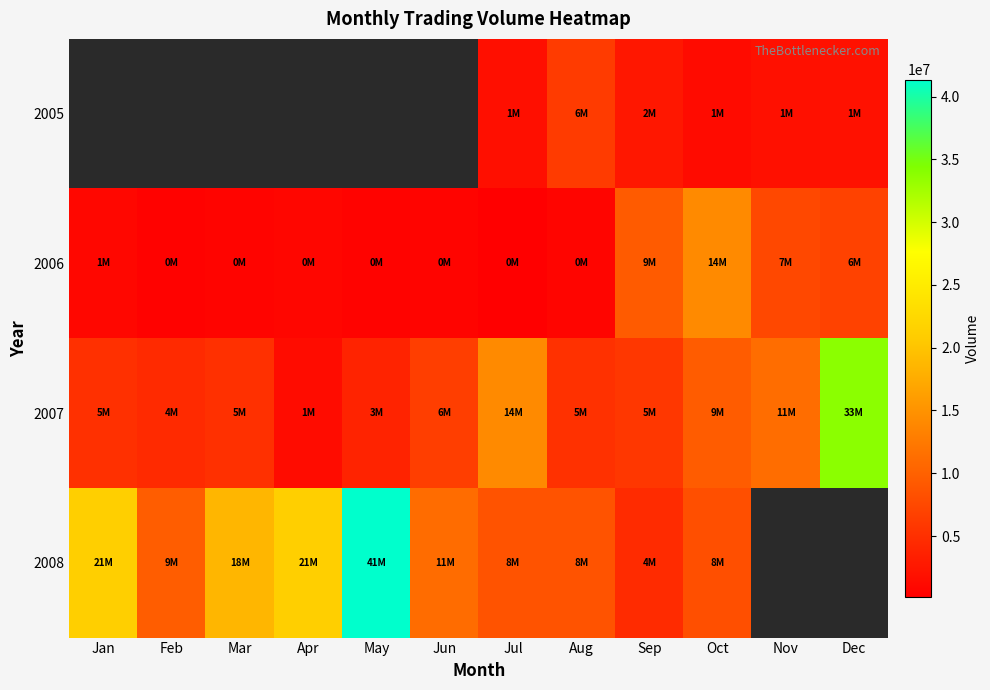

How many values in the 2007 series exceed 5710178?

5